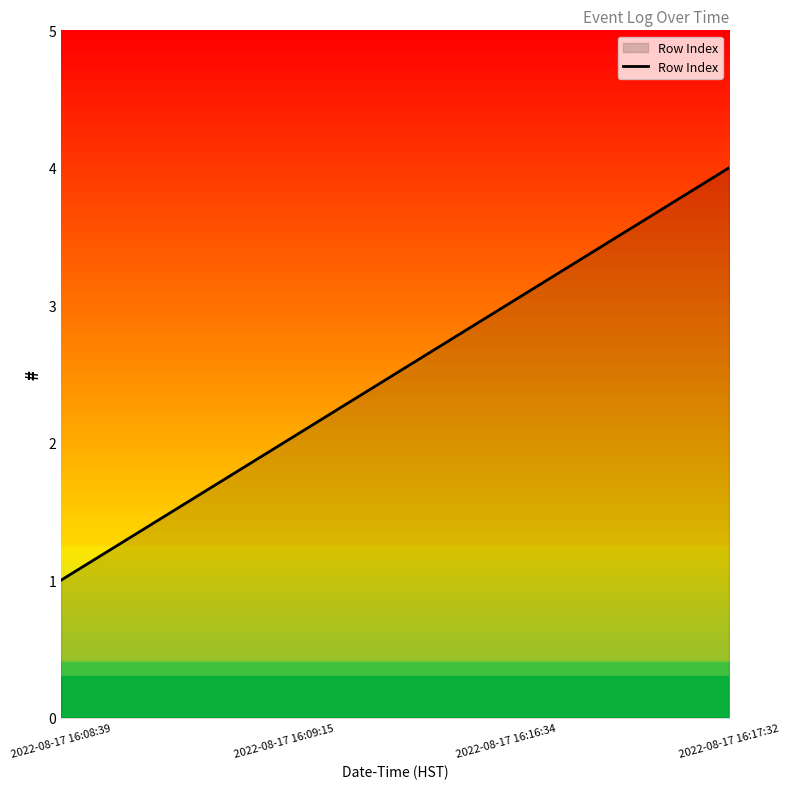

Which has a higher value, 2022-08-17 16:16:34 or 2022-08-17 16:09:15?

2022-08-17 16:16:34